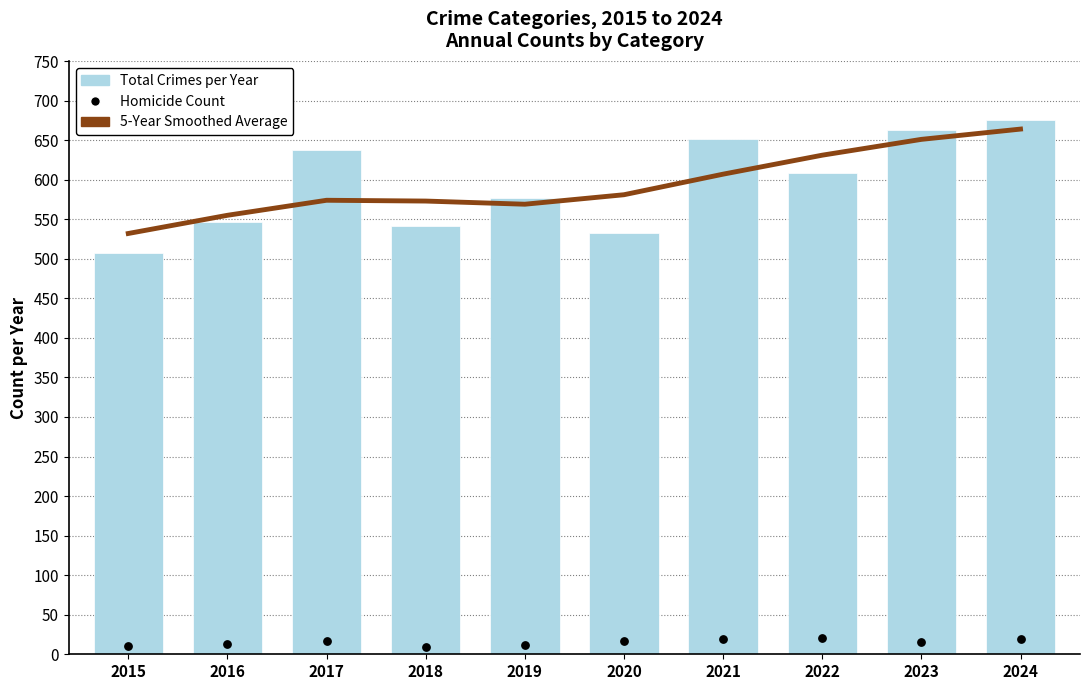

At which category is the sum across all series the highest?

2024